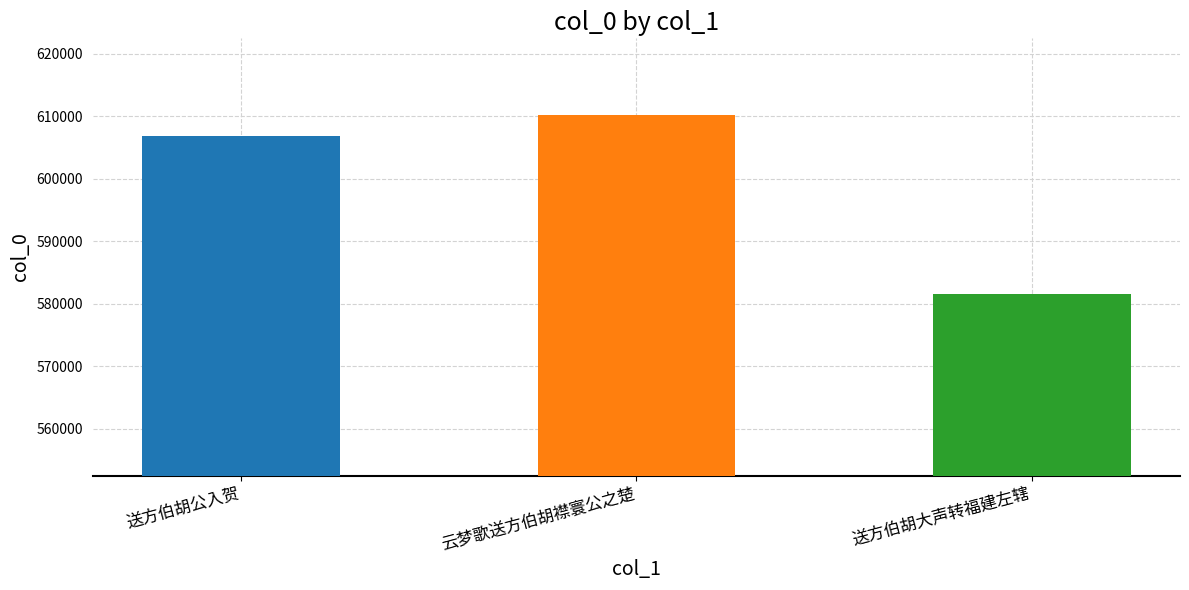

What position from the right is 送方伯胡大声转福建左辖?

1